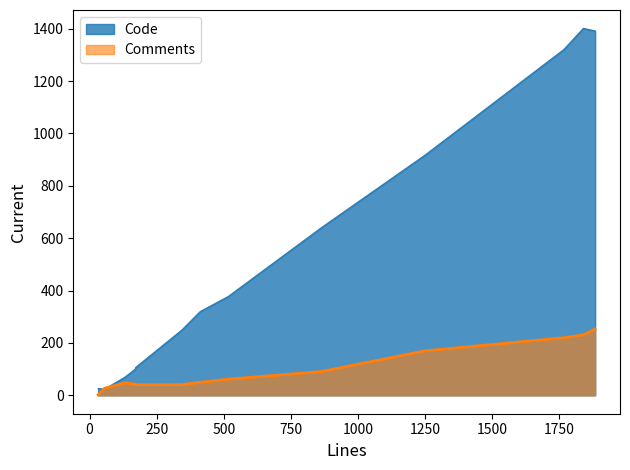

What is the difference between the highest and lowest values at 1839?

1170